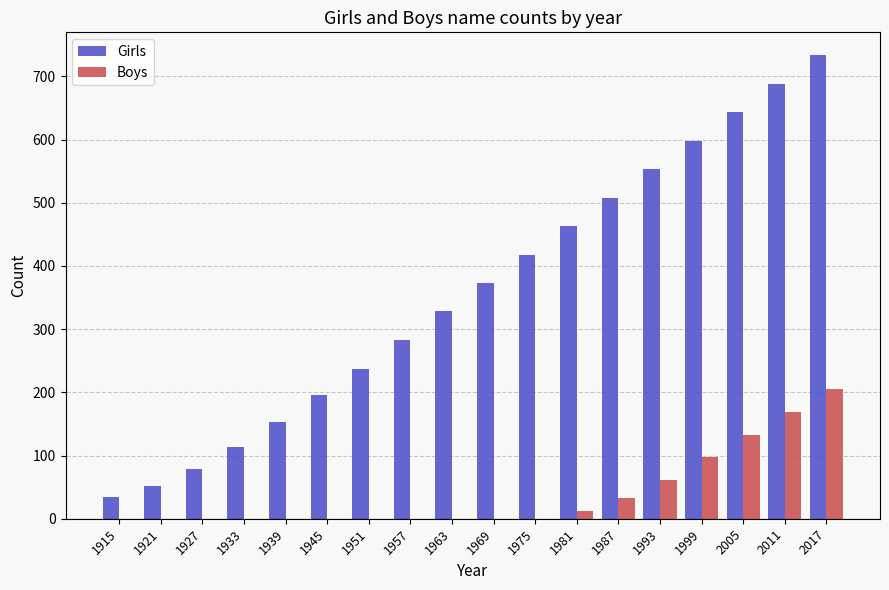

What is the spread (max minus min) of values at 1915?

35